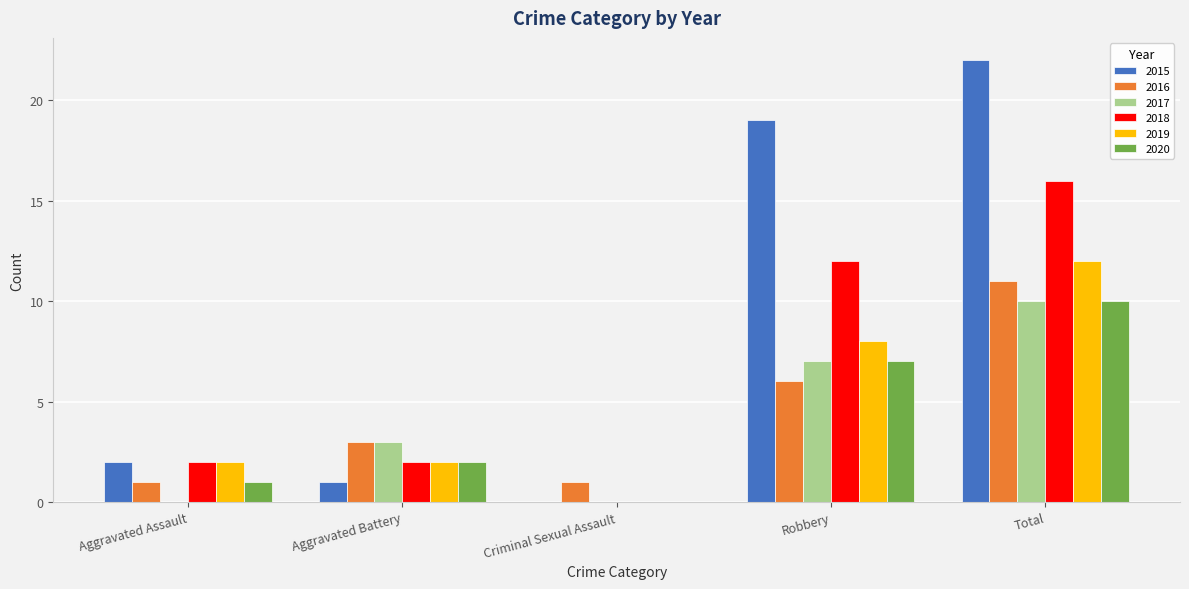

What is the total value across all series at Total?

81